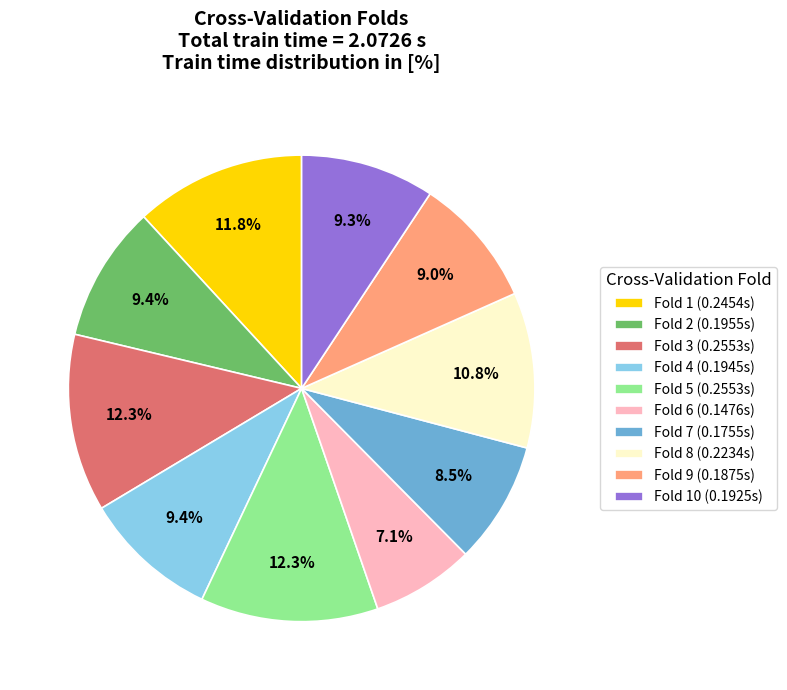

Which category has the smallest portion of the pie?

Fold 6 (0.1476s)